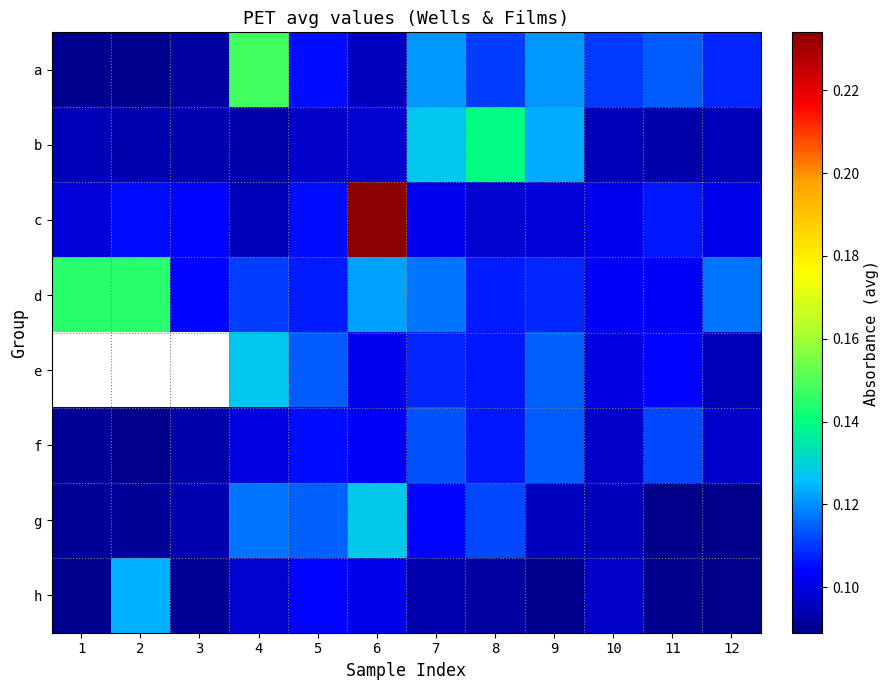

Which series has the widest spread of values?

c